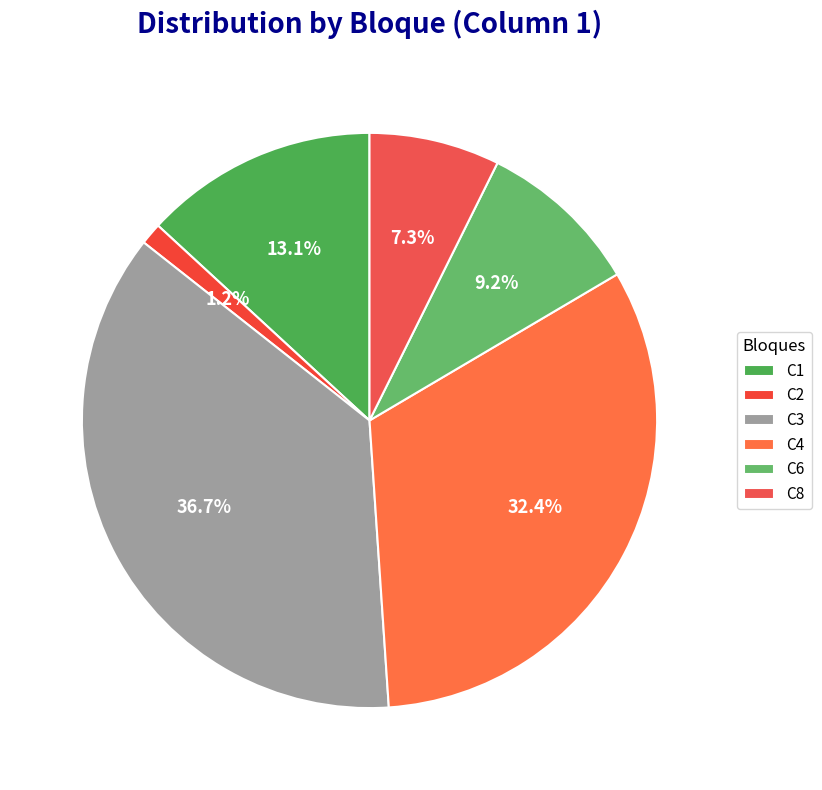

How many segments does this pie chart have?

6